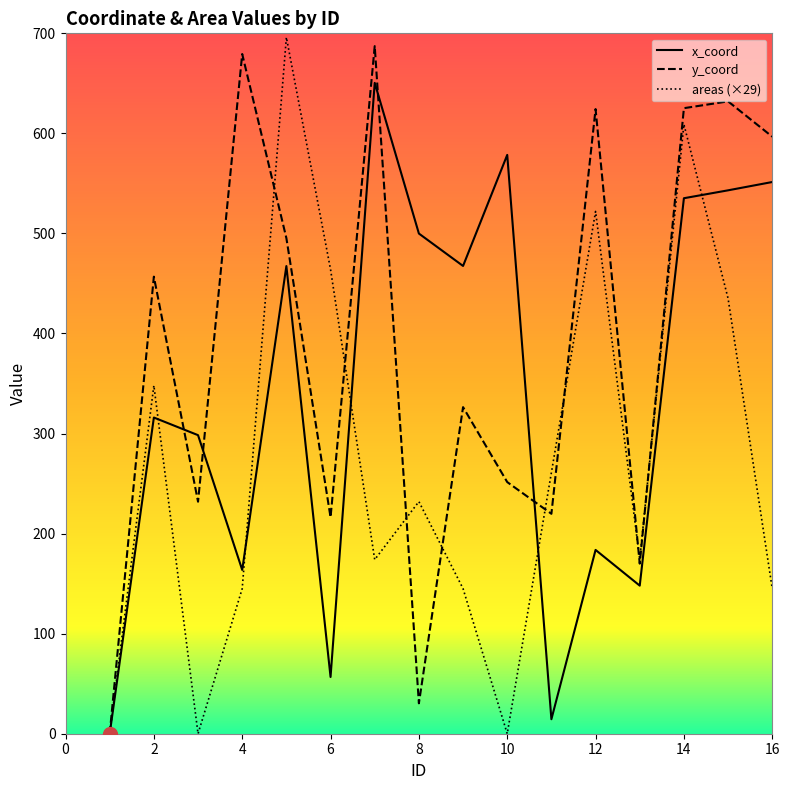

List the labels in order of x_coord value, largest first.

7, 10, 16, 15, 14, 8, 9, 5, 2, 3, 12, 4, 13, 6, 11, 1